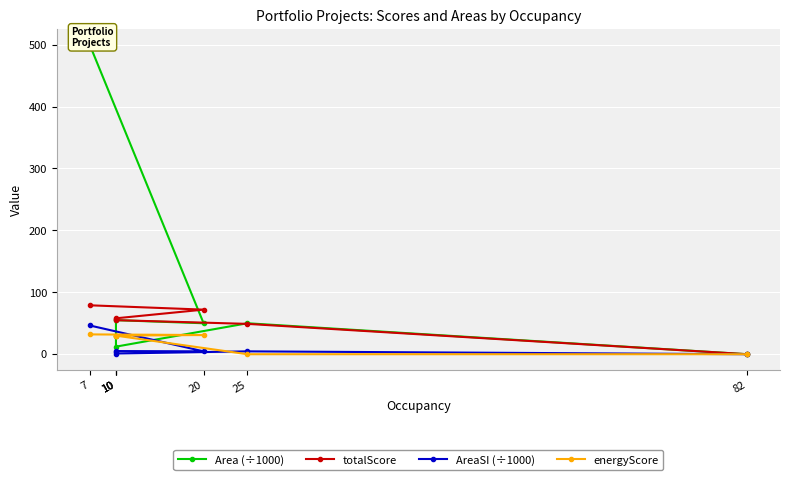

What is the difference between the AreaSI (÷1000) values at 10 and 82?

1.1